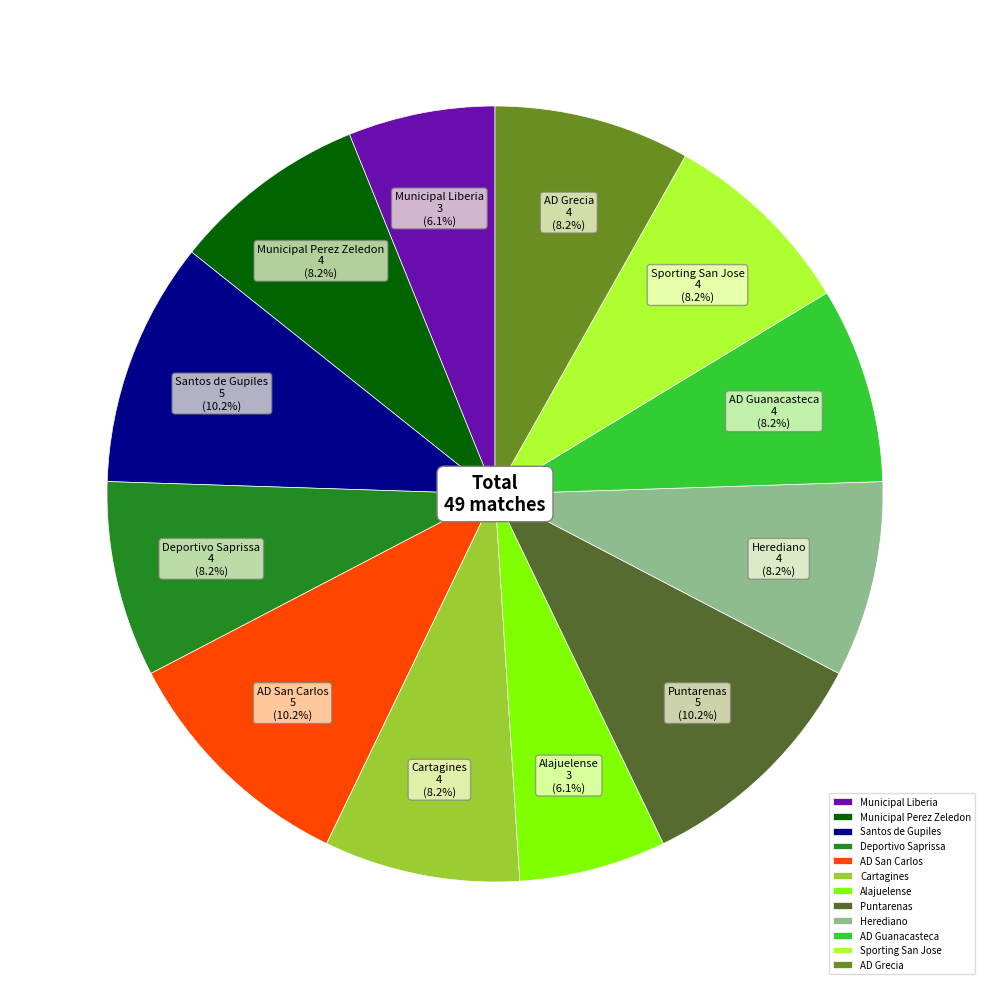

What portion of the pie excludes Puntarenas?

89.8%